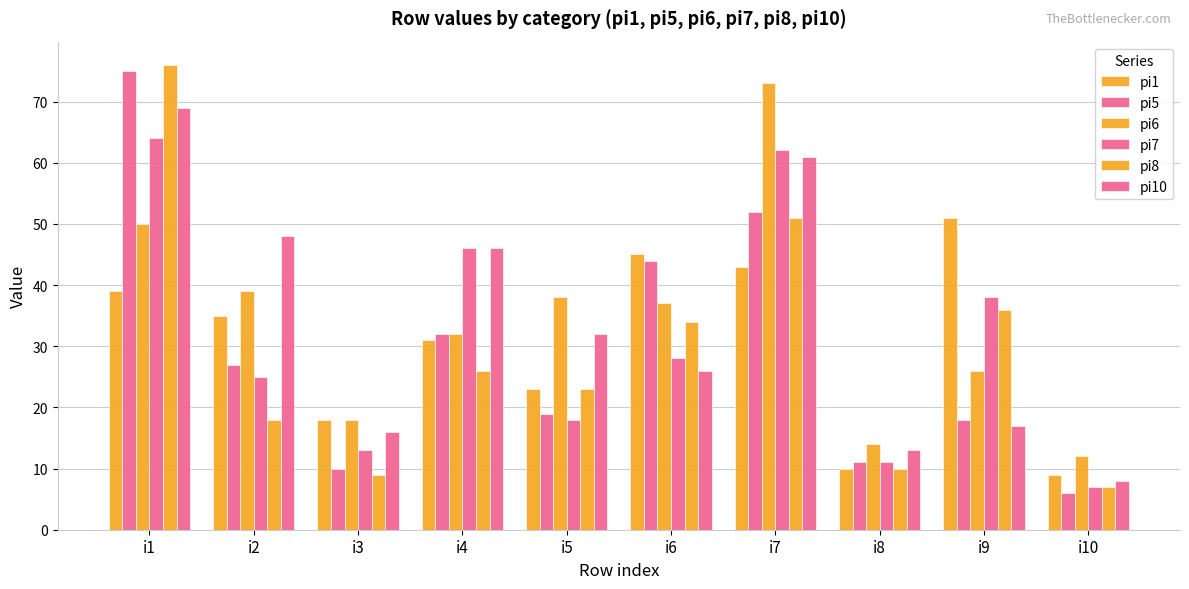

How many categories are shown in the chart?

10